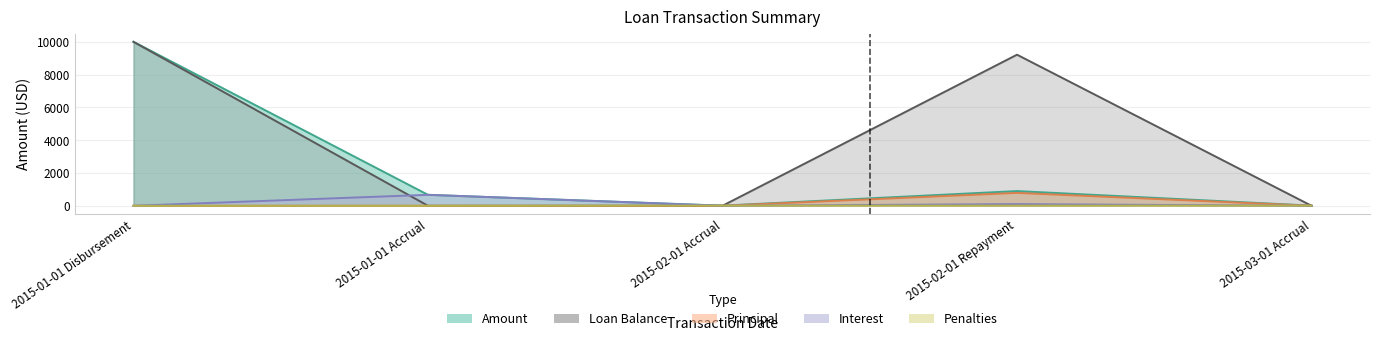

The value of Amount at 2015-01-01 Accrual is 1119.7. True or false?

False